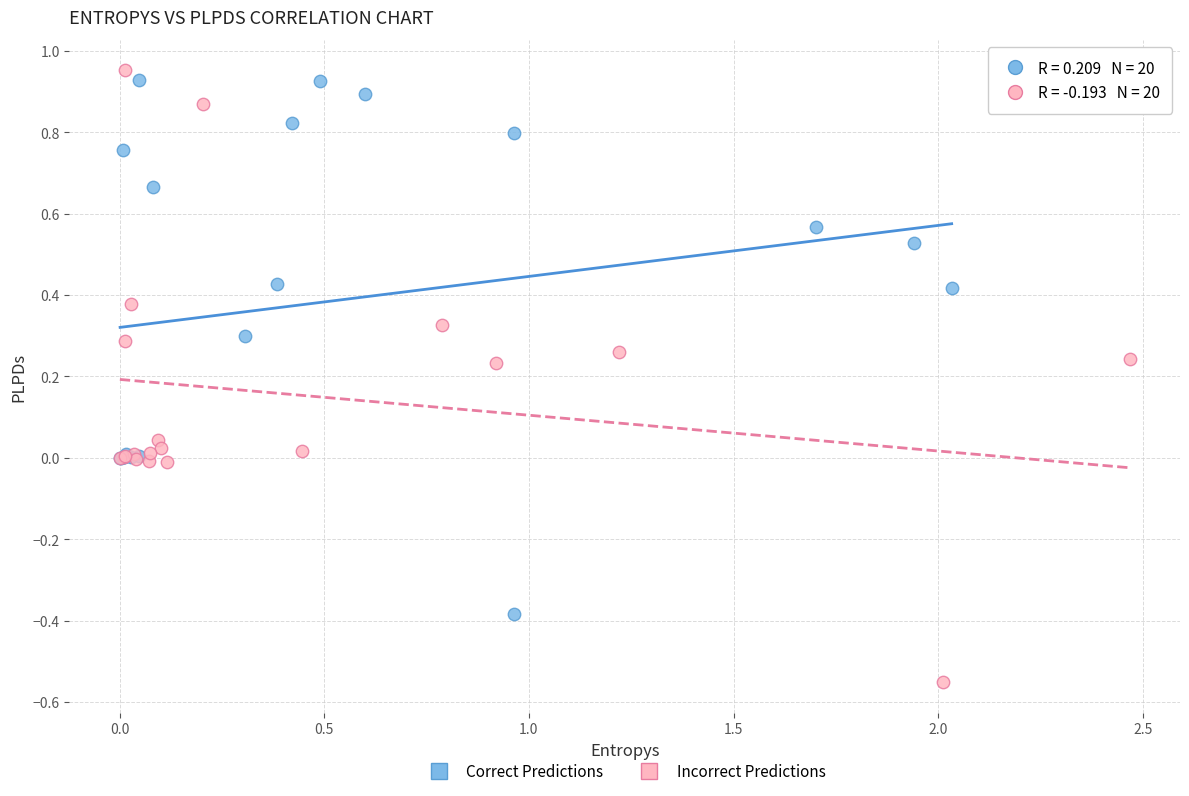

Which series has the widest spread of Y values?

Incorrect Predictions